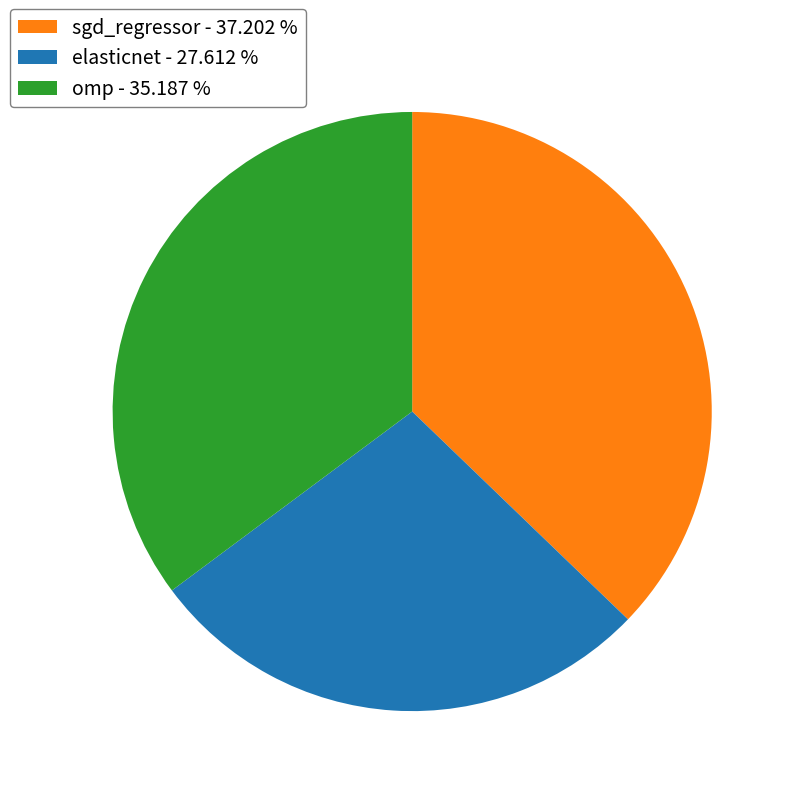

Count the number of slices in the pie.

3